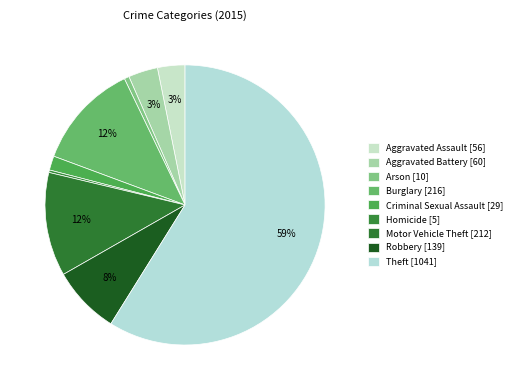

What percentage is NOT represented by Aggravated Battery?

96.6%